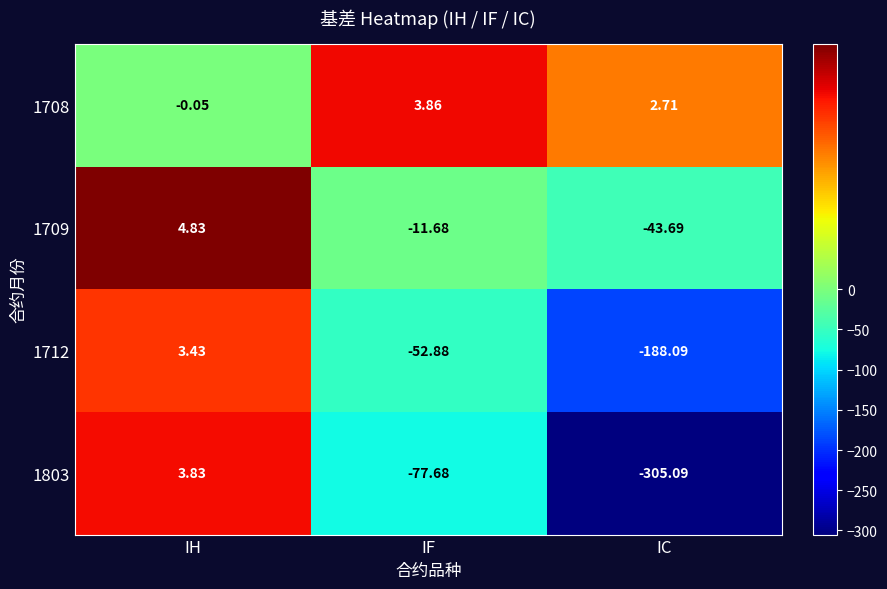

Is the value of 1803 at IC greater than the value of 1708 at IH?

No